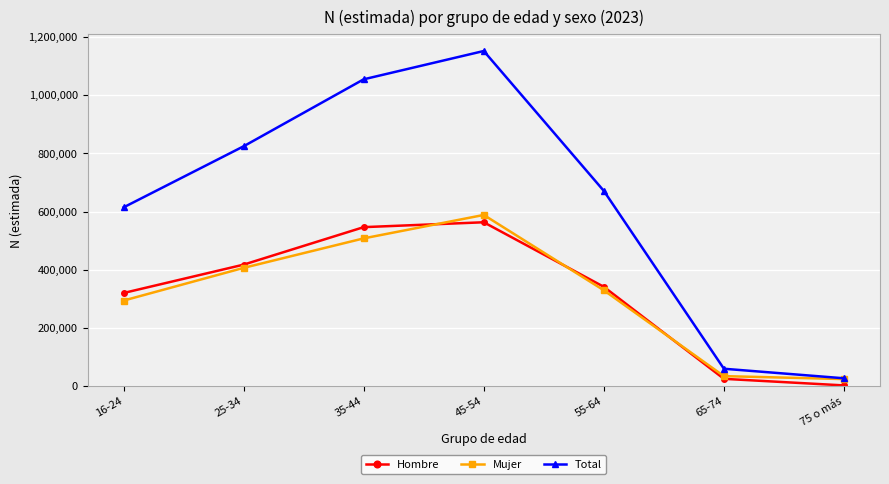

Reading left to right, transcribe all the data shown in this chart.

Hombre: 320318	417813	546666	563425	341573	25367	2712
Mujer: 294254	406713	508076	588581	329676	34651	24514
Total: 614572	824526	1054743	1152006	671249	60017	27226